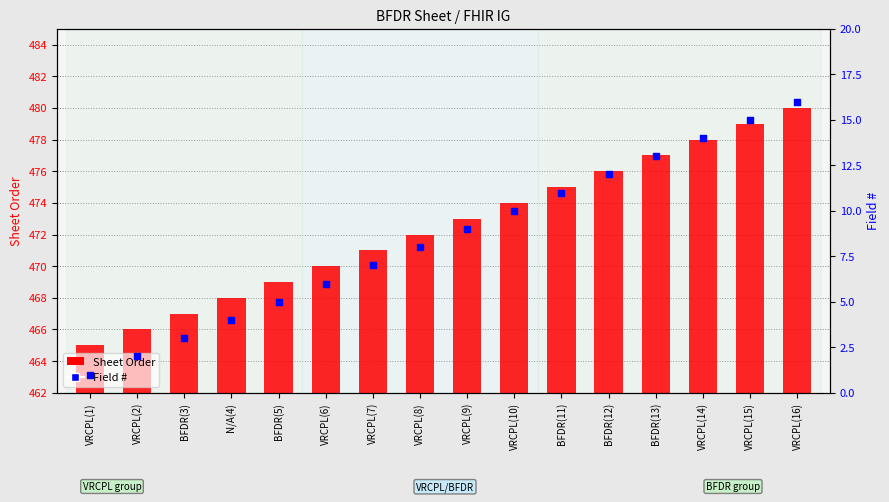

At which category is the sum across all series the highest?

VRCPL(16)